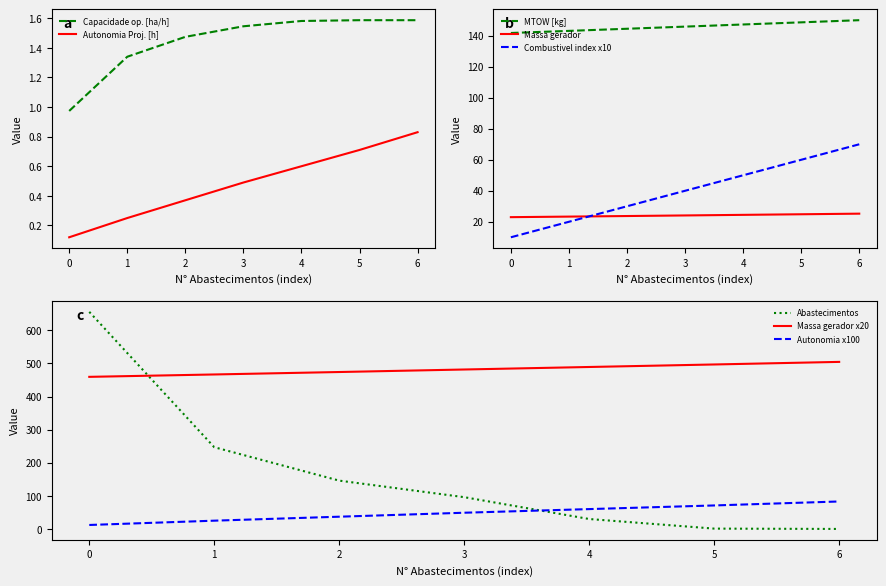

True or false: MTOW [kg] and Massa gerador intersect in this chart.

False